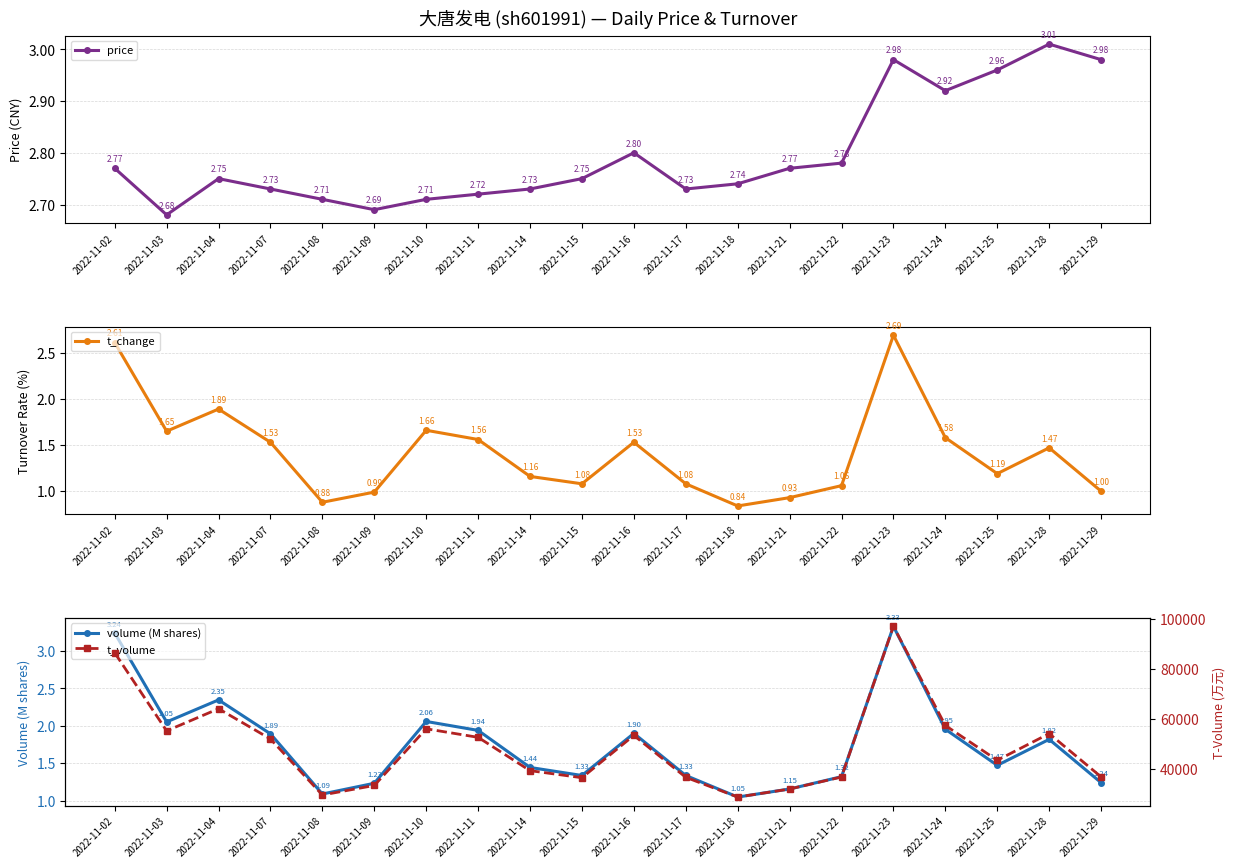

At which category is the sum across all series the highest?

2022-11-23